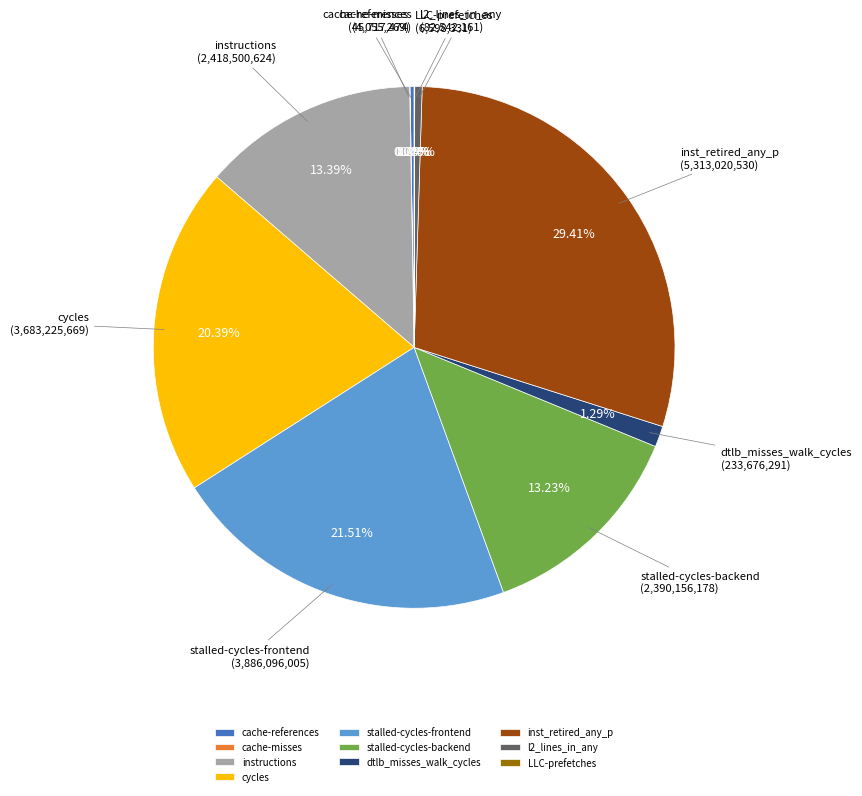

Which slice is the largest?

inst_retired_any_p